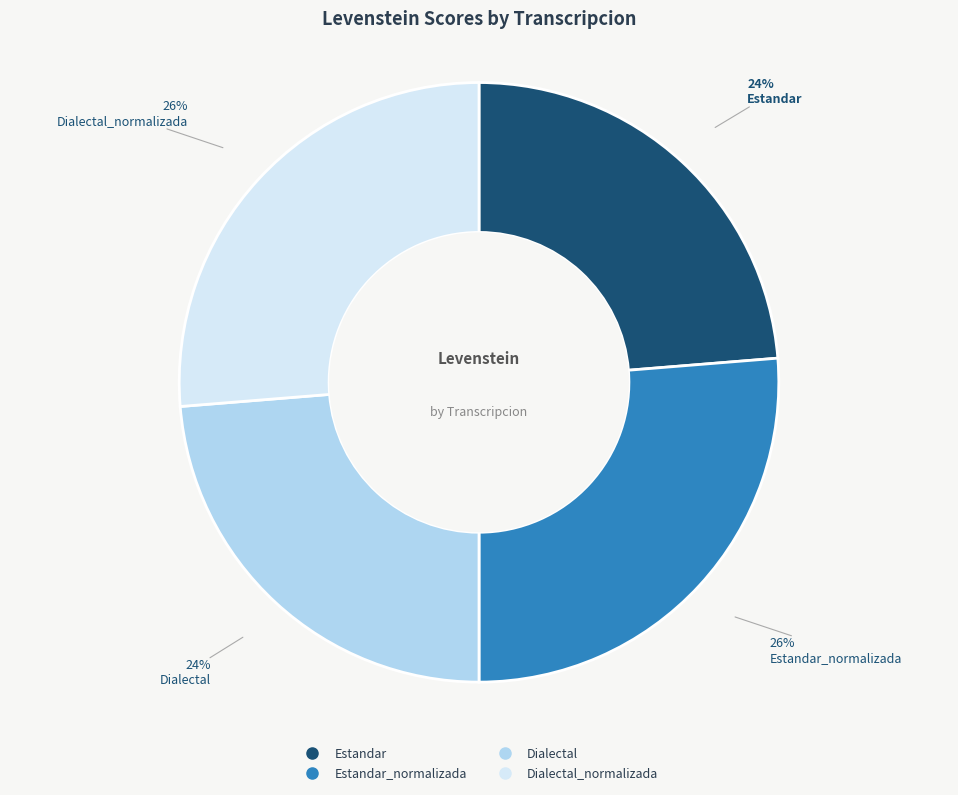

To the nearest percent, what is the average slice percentage?

25%